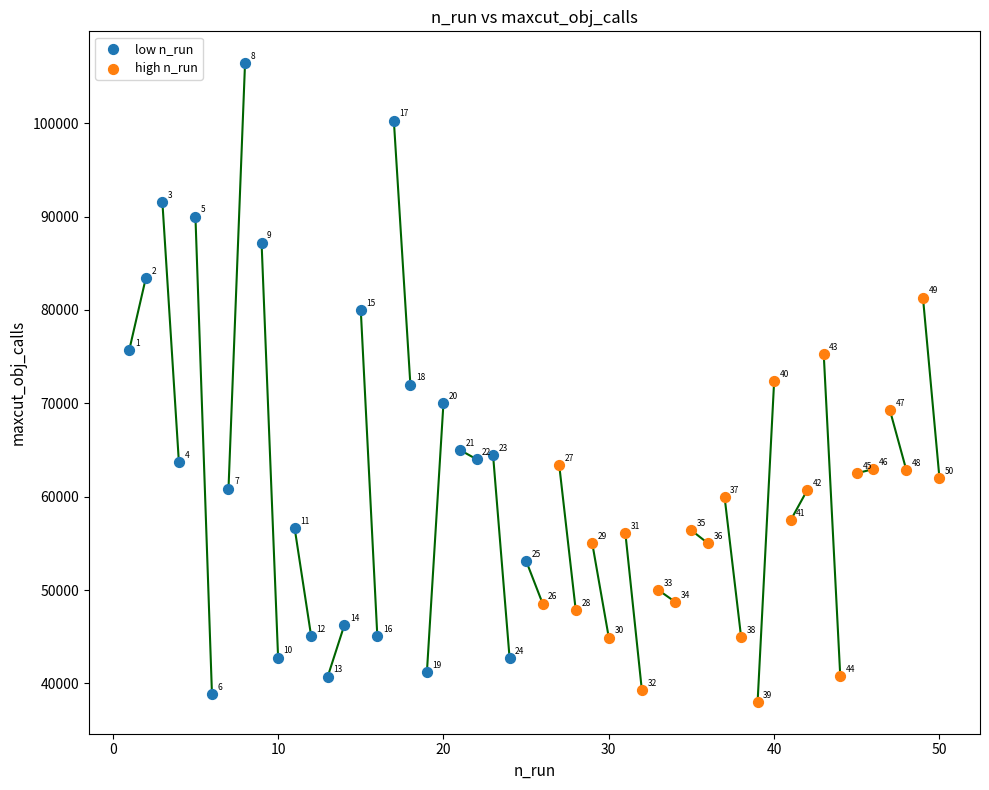

Which series has the largest Y range (max minus min)?

low n_run